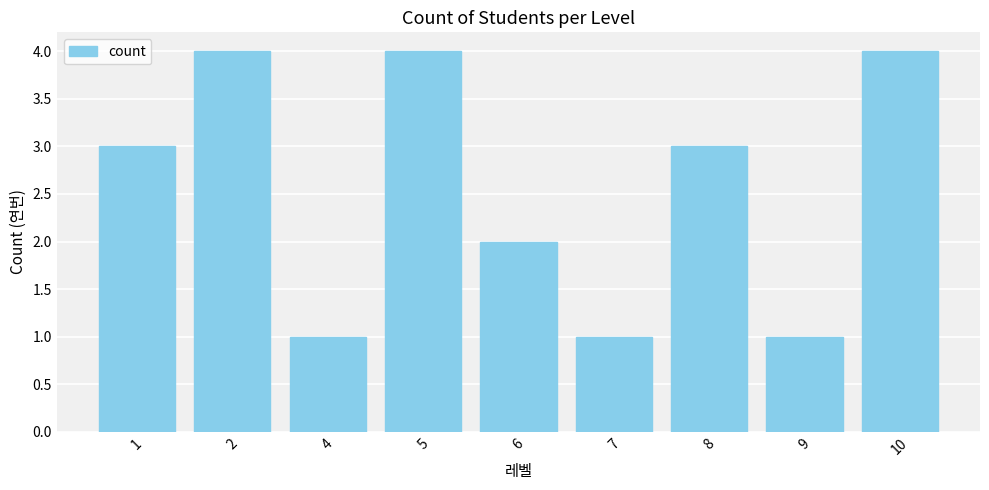

Is it true that the value at 1 is 3?

True